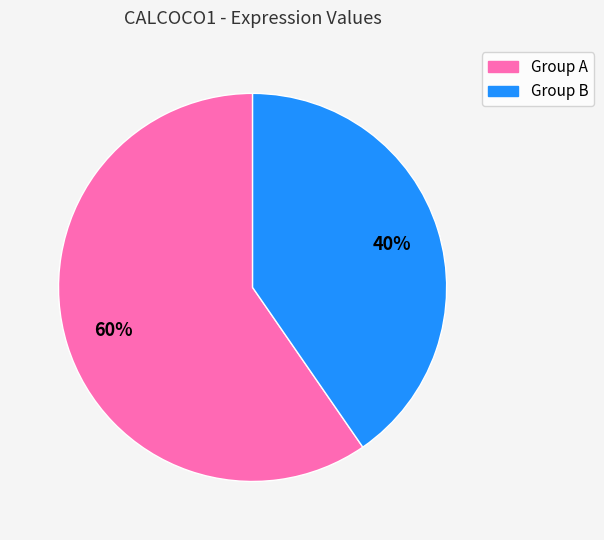

Is there any slice that represents more than half of the pie?

Yes